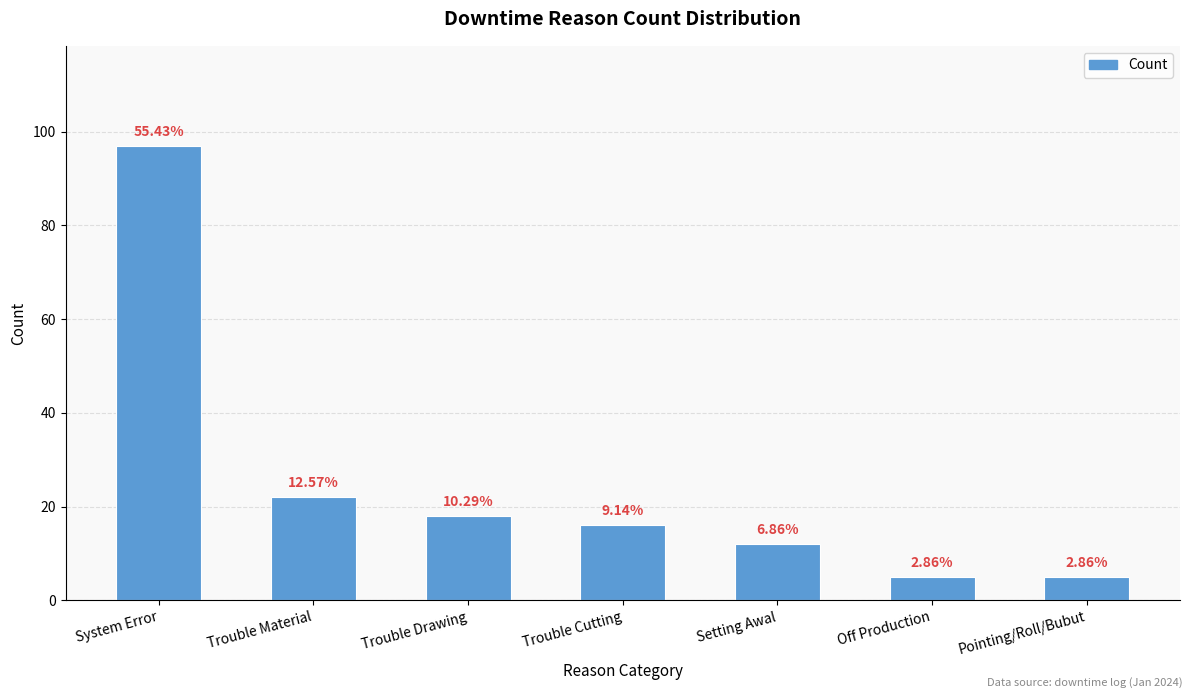

Reading right to left, transcribe all the data shown in this chart.

5	5	12	16	18	22	97